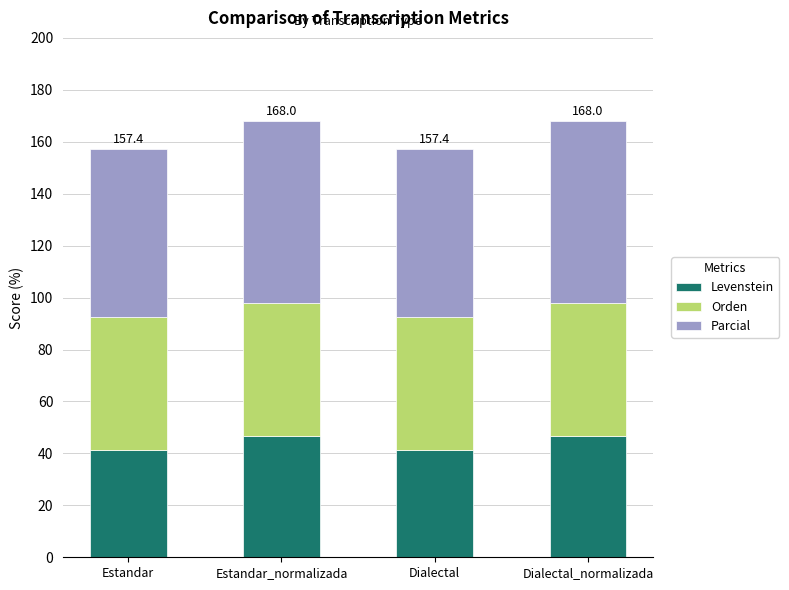

What is the total value across all series at Estandar?

157.4